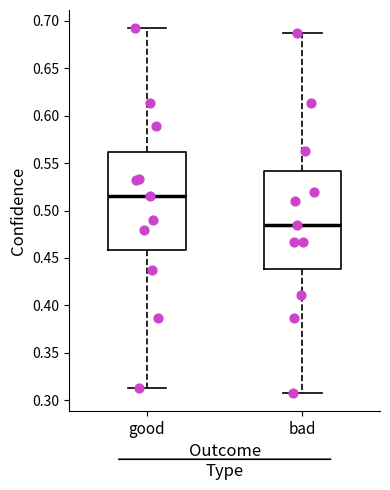

Reading left to right, read every box against the y-axis: the position of its median line, the range the box covers, and the ends of its whiskers. The values are not printed on the chart, so give them approximately, as read against the axis.

good: median 0.515, box 0.460 to 0.560, whiskers 0.315 to 0.690
bad: median 0.485, box 0.440 to 0.540, whiskers 0.310 to 0.690